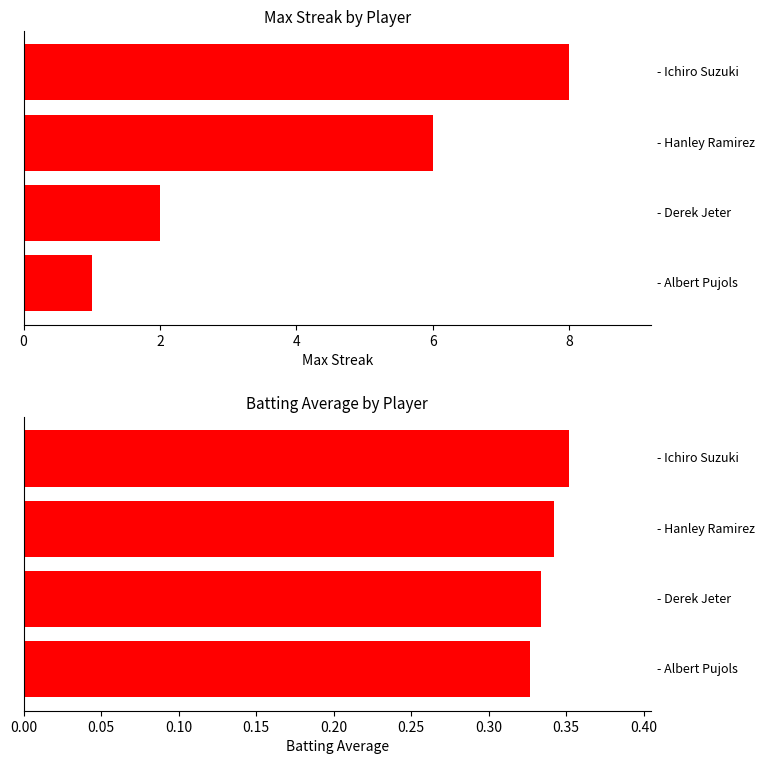

How many values in the Max Streak series are below 6?

2